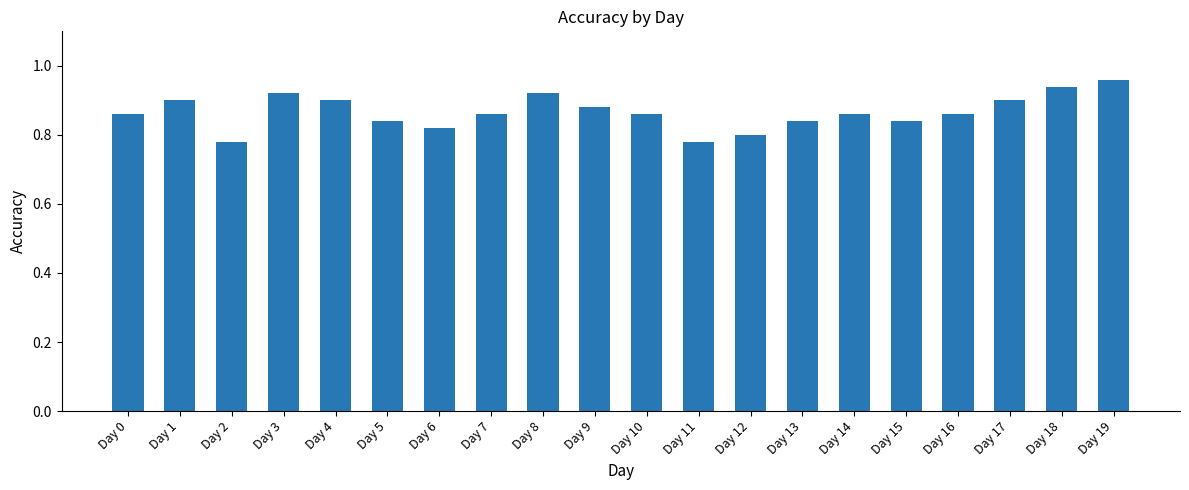

Count the values in the range 0 to 1.

20